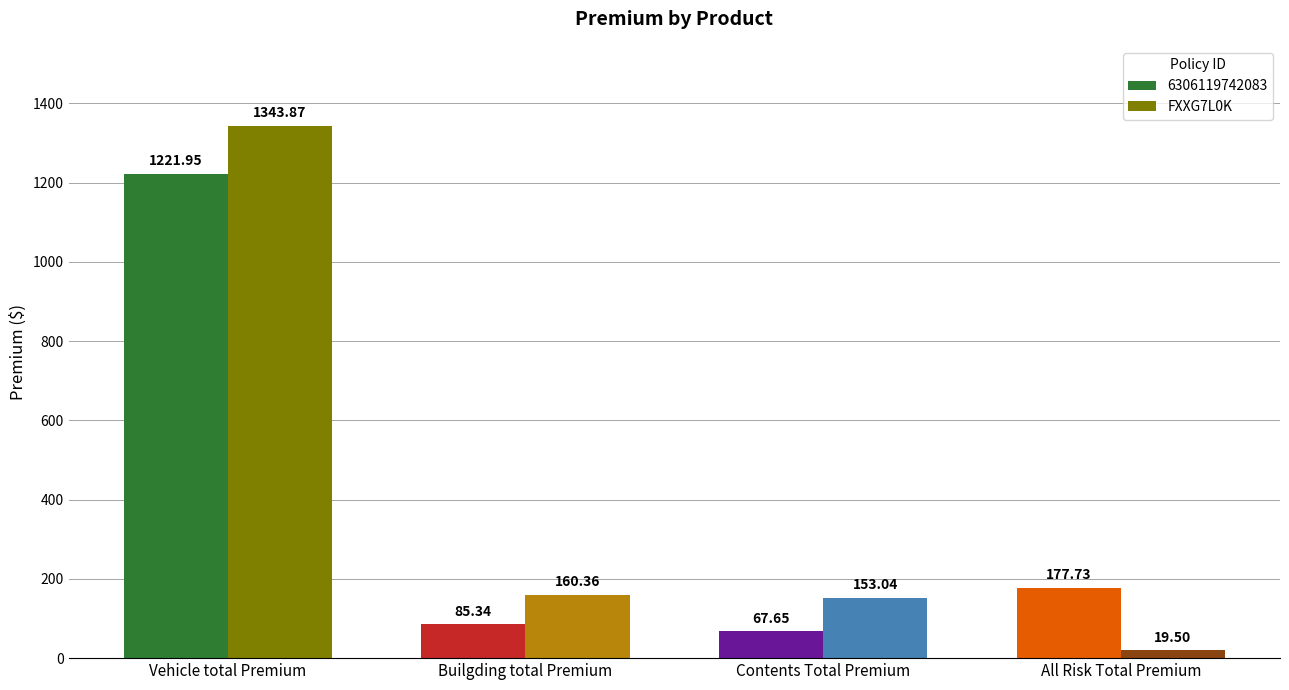

What is the difference between the maximum and minimum values in the 6306119742083 series?

1154.3